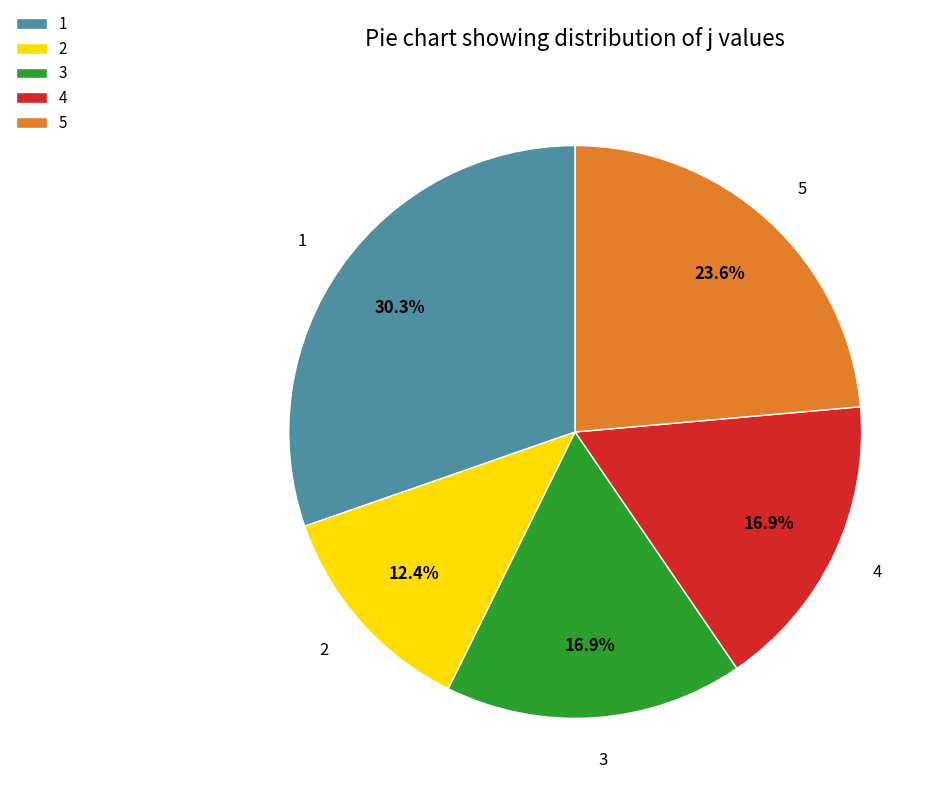

True or false: 4 accounts for 25% of the total.

False